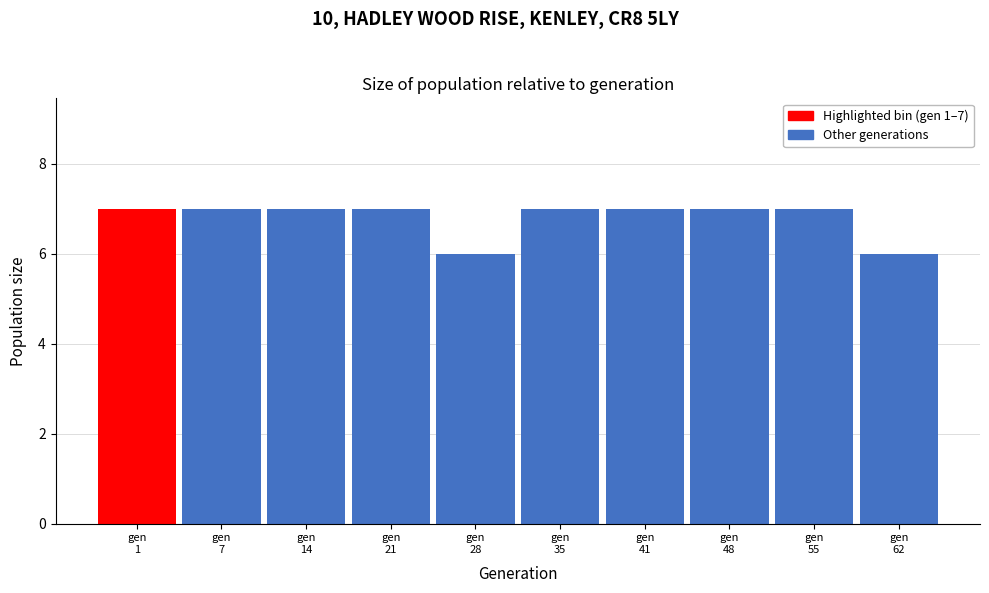

Reading right to left, extract all data points from this chart.

6	7	7	7	7	6	7	7	7	7